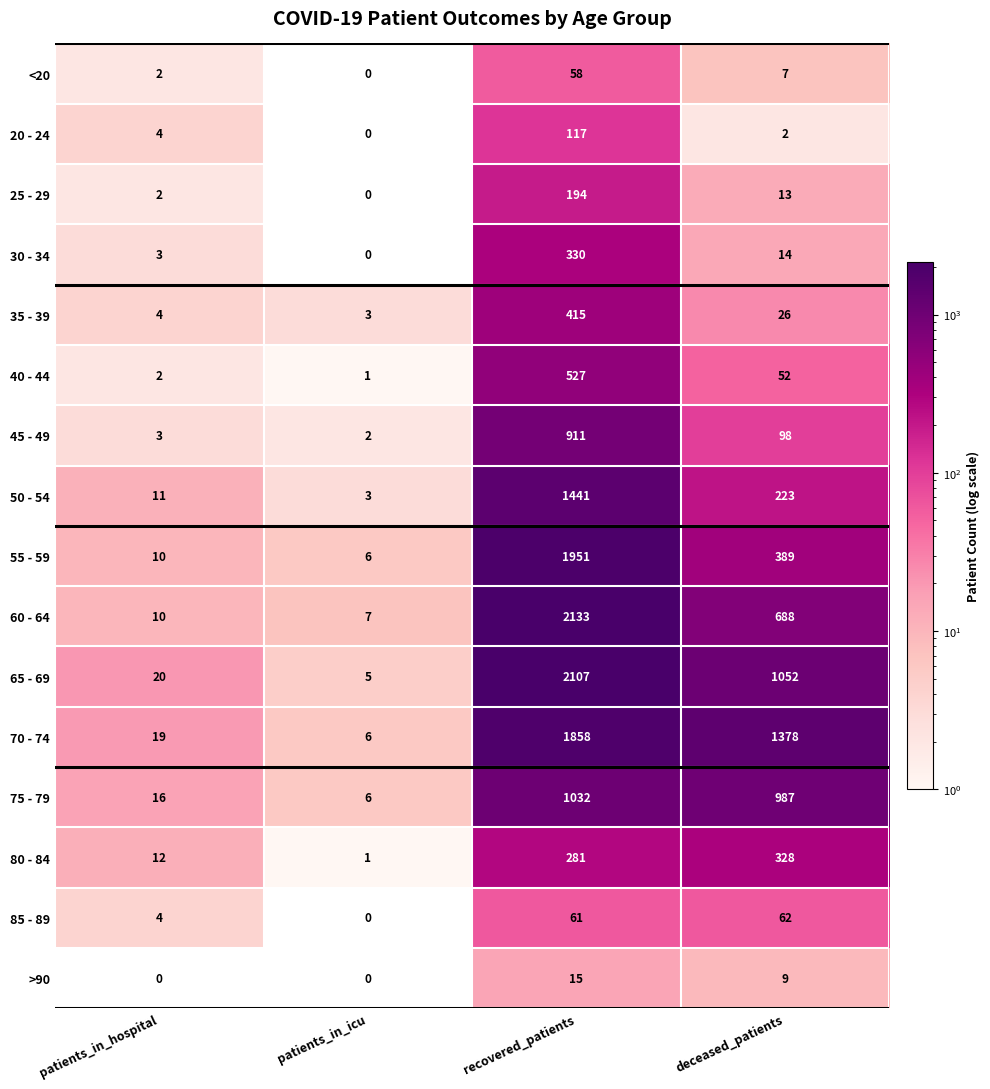

Which series has the largest range (max minus min)?

60 - 64